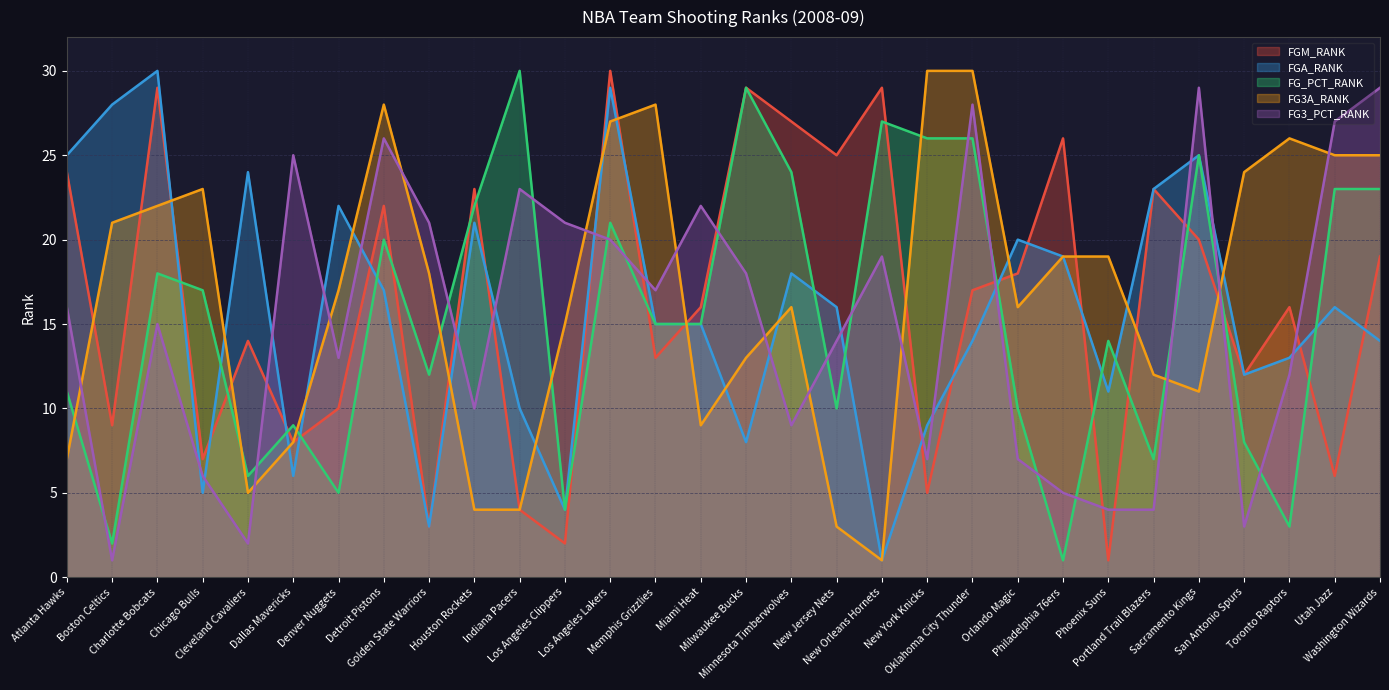

How many interior local valleys does the FG_PCT_RANK series have?

9